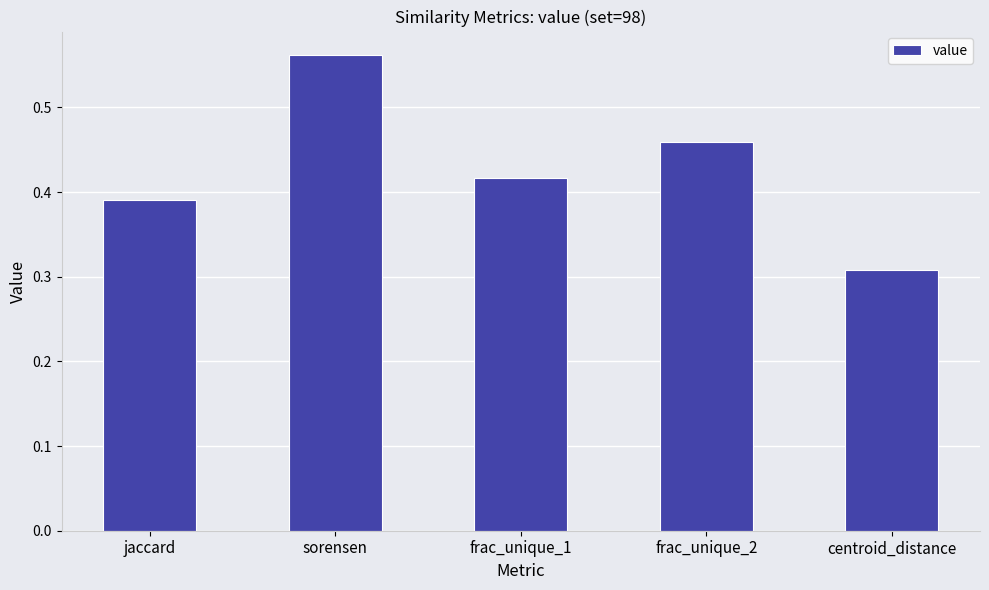

Which category has the lowest value across all series?

centroid_distance